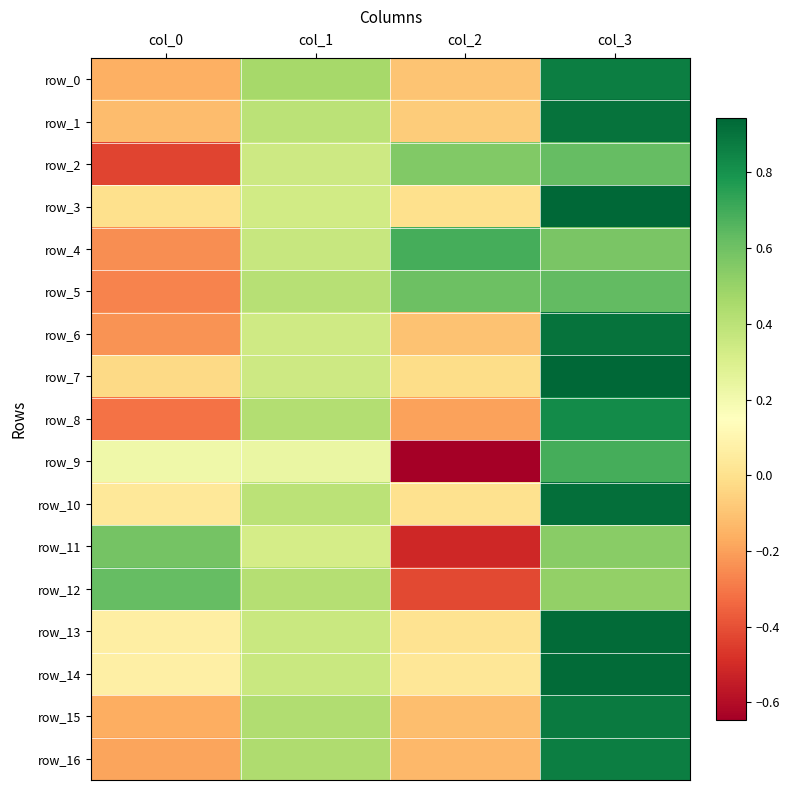

How many distinct data groups are displayed?

17